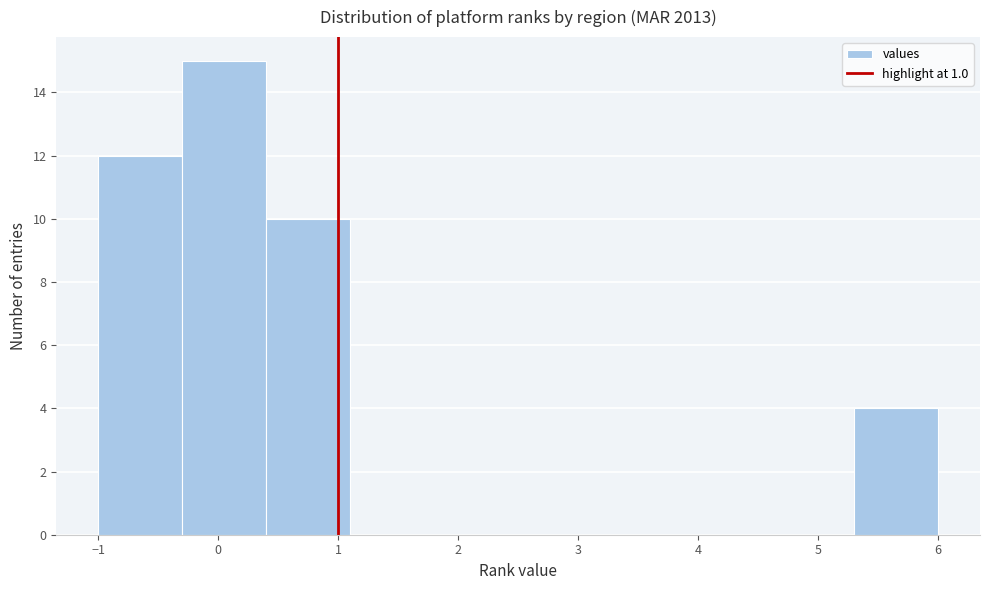

What is the height of the bar covering 0.4 to 1.1 on the x-axis? The values are not printed on the chart, so give them approximately, as read against the axis.

10